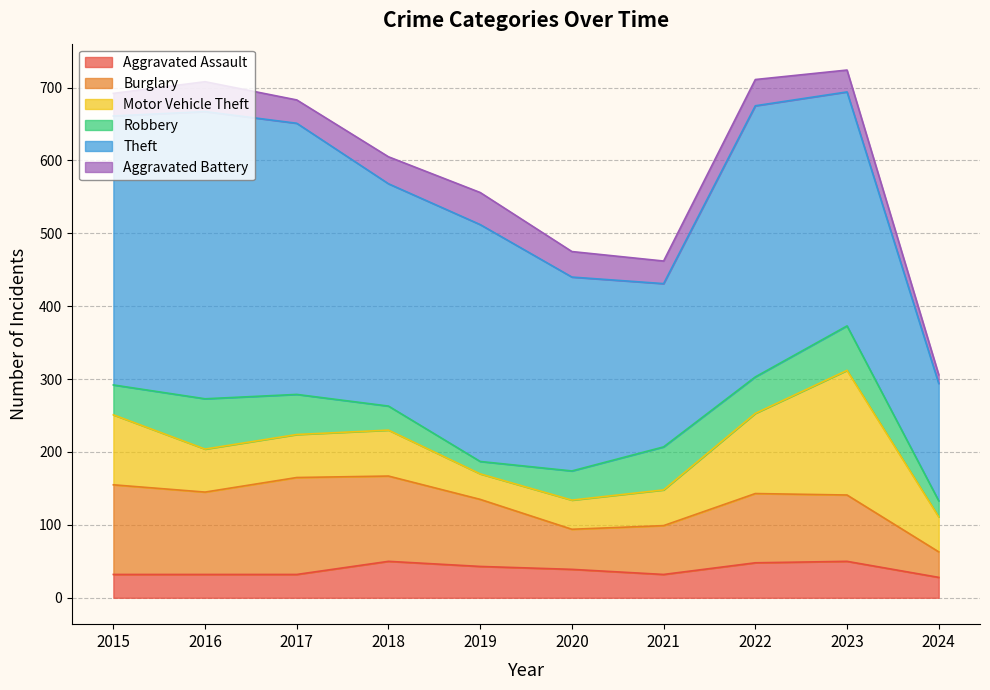

In Aggravated Battery, how many points are lower than both neighbors (excluding endpoints)?

2